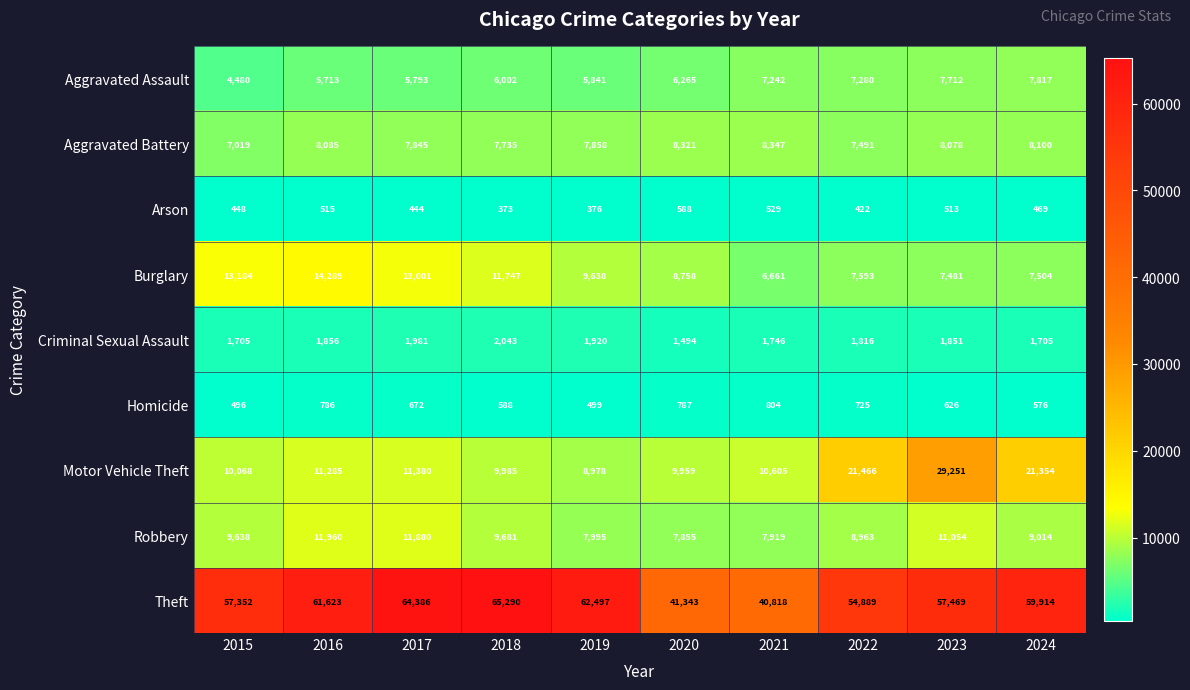

What is the total value across all series at 2016?

116112